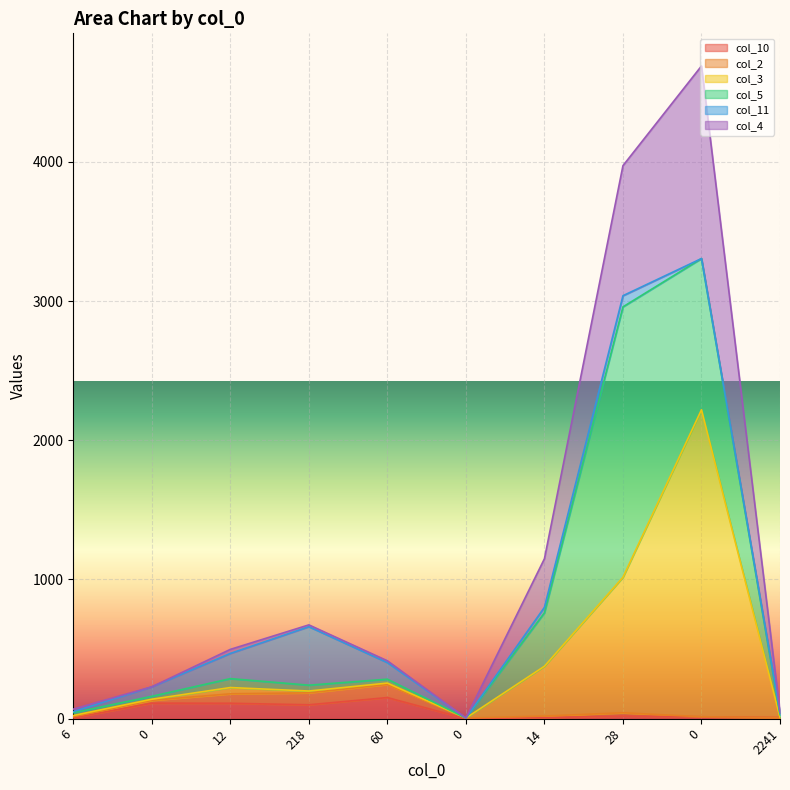

The value of col_3 at 12 is 322. True or false?

False